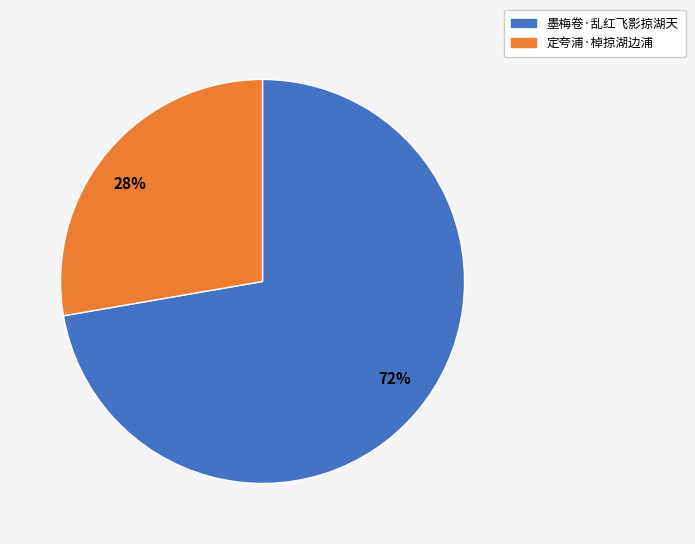

How many segments does this pie chart have?

2